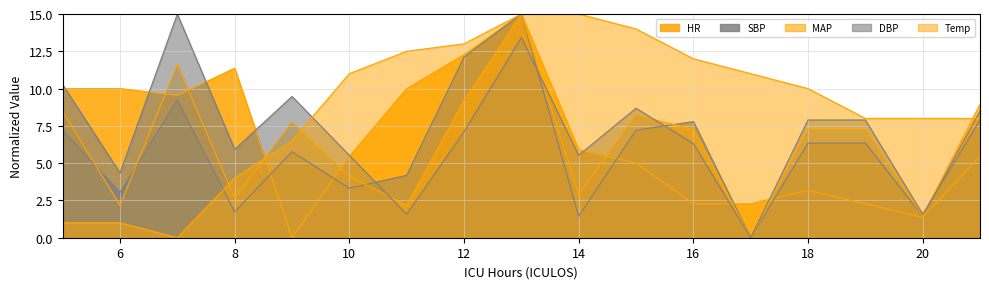

At which label does DBP reach its minimum?

17